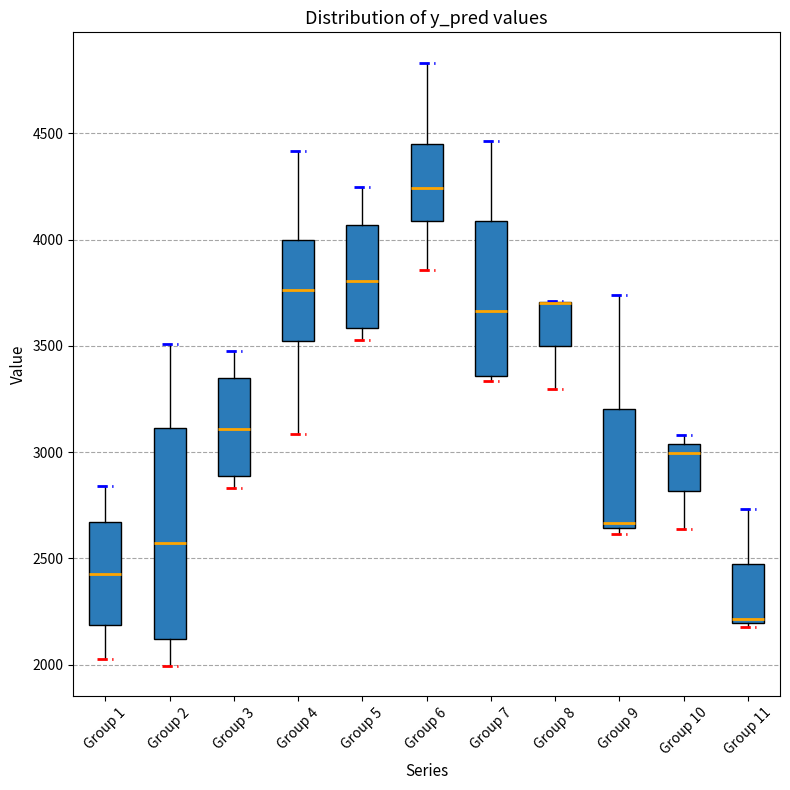

Reading left to right, read every box against the y-axis: the position of its median line, the range the box covers, and the ends of its whiskers. The values are not printed on the chart, so give them approximately, as read against the axis.

Group 1: median 2450, box 2200 to 2650, whiskers 2050 to 2850
Group 2: median 2550, box 2100 to 3100, whiskers 2000 to 3500
Group 3: median 3100, box 2900 to 3350, whiskers 2850 to 3450
Group 4: median 3750, box 3500 to 4000, whiskers 3100 to 4400
Group 5: median 3800, box 3600 to 4050, whiskers 3550 to 4250
Group 6: median 4250, box 4100 to 4450, whiskers 3850 to 4850
Group 7: median 3650, box 3350 to 4100, whiskers 3350 (just below the box's lower edge) to 4450
Group 8: median 3700 (drawn on the box's upper edge), box 3500 to 3700, whiskers 3300 to 3700
Group 9: median 2650 (just above the box's lower edge), box 2650 to 3200, whiskers 2600 to 3750
Group 10: median 3000, box 2800 to 3050, whiskers 2650 to 3100
Group 11: median 2200 (just above the box's lower edge), box 2200 to 2450, whiskers 2200 (just below the box's lower edge) to 2750